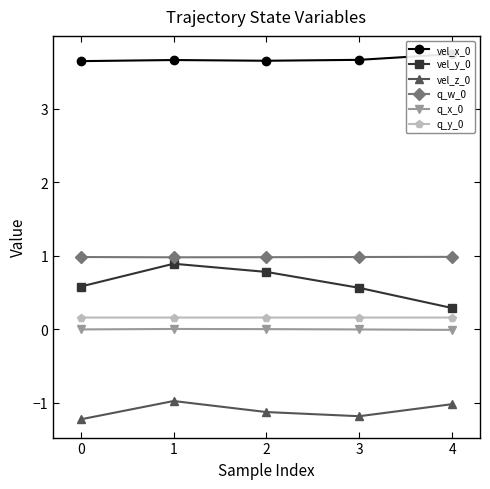

True or false: q_y_0 and vel_z_0 intersect in this chart.

False